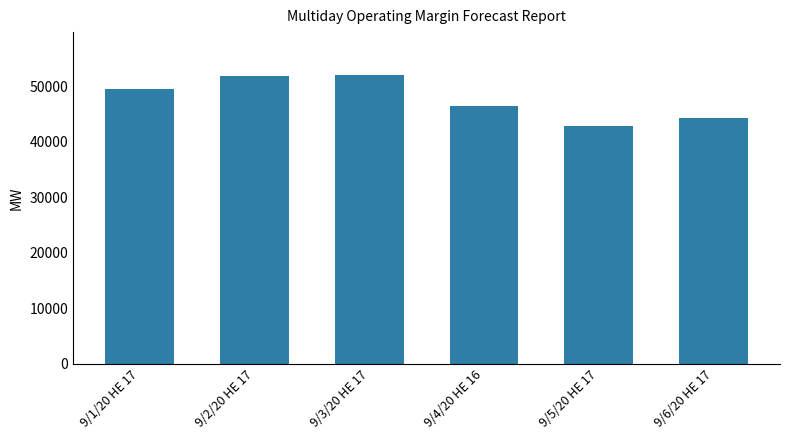

What is the sum of the values at 9/2/20 HE 17 and 9/4/20 HE 16?

98166